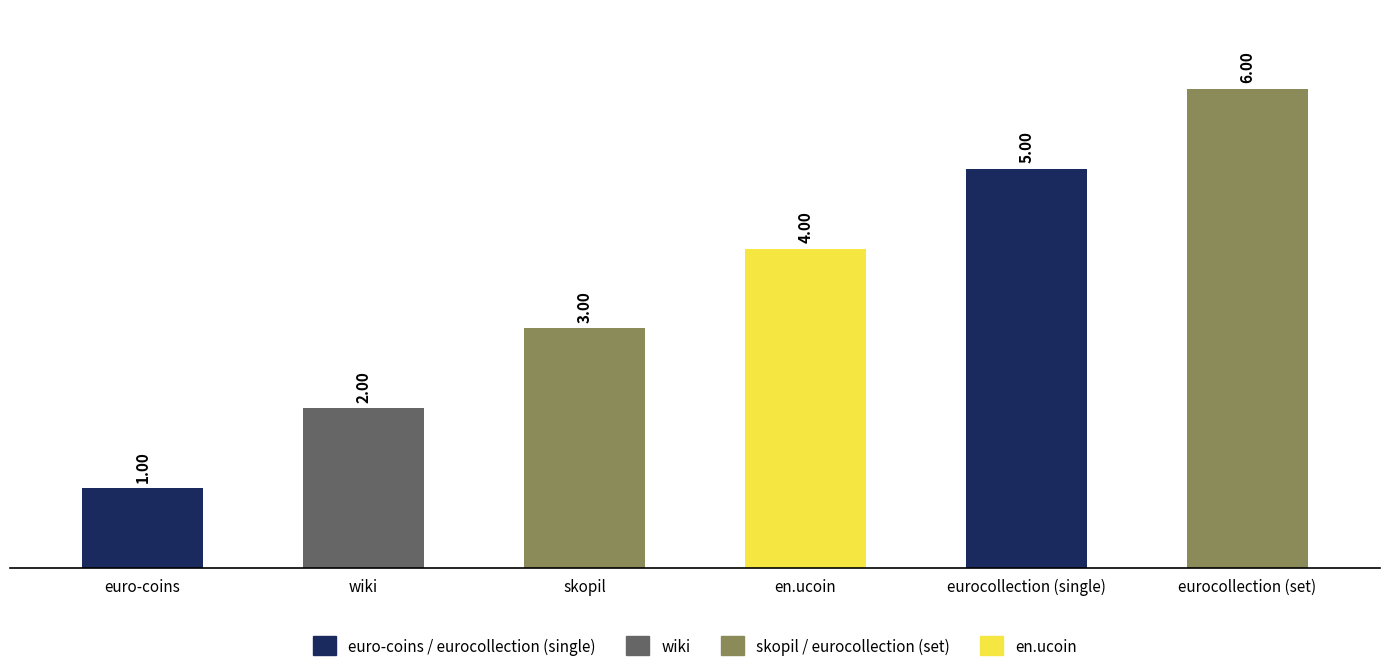

Is it true that the value at eurocollection (set) is 1?

False